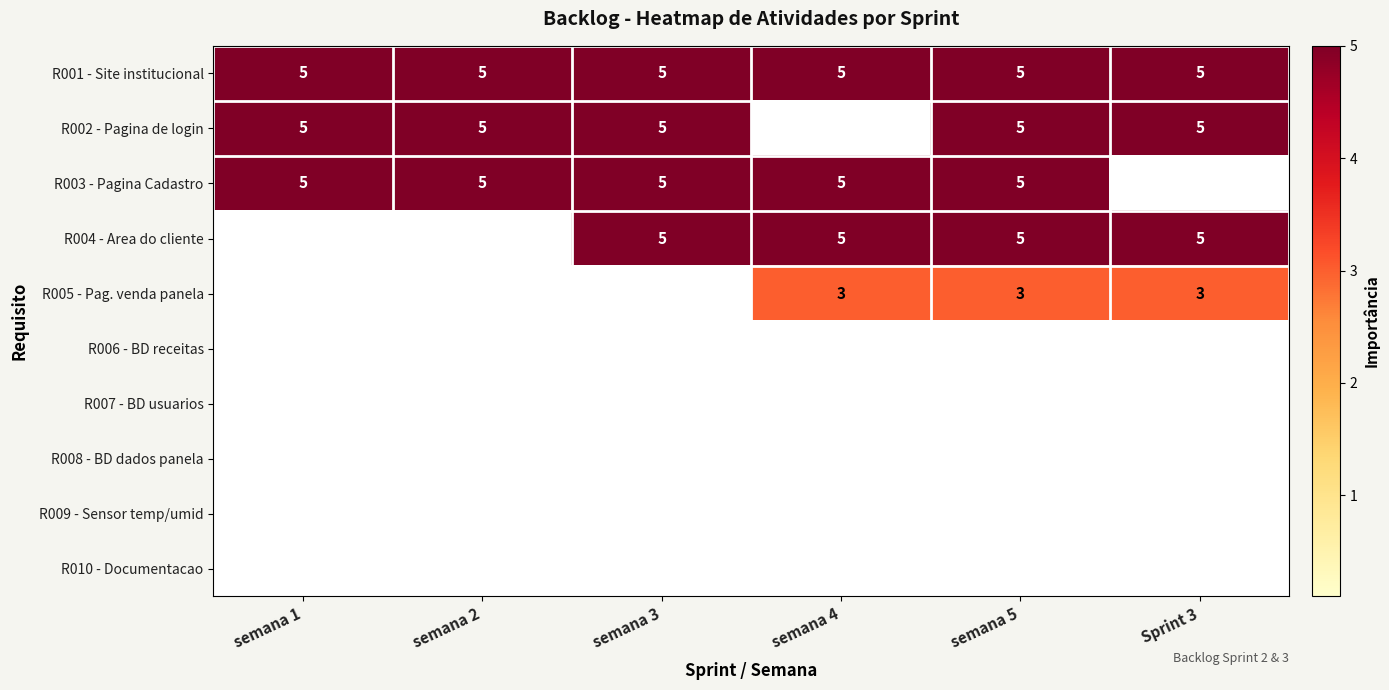

Count the number of data series in this chart.

10